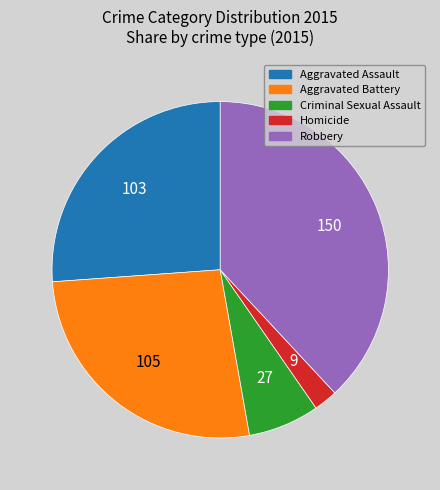

Does Homicide represent more than half of the total?

No